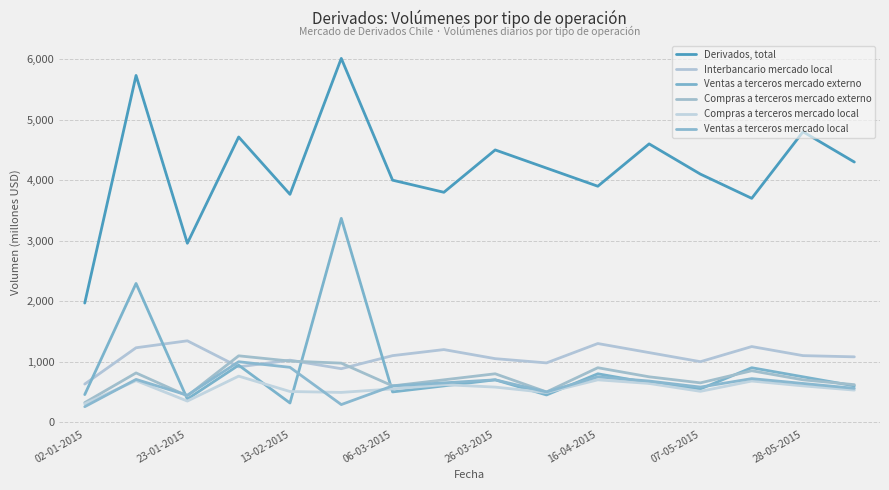

How many lines are shown in the chart?

6